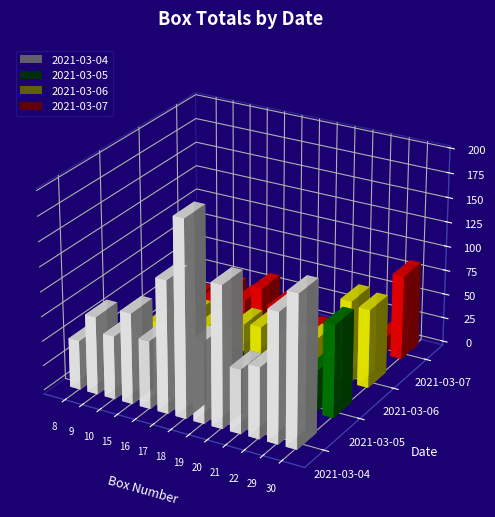

What is the difference between the maximum and minimum values in the 2021-03-04 series?

148